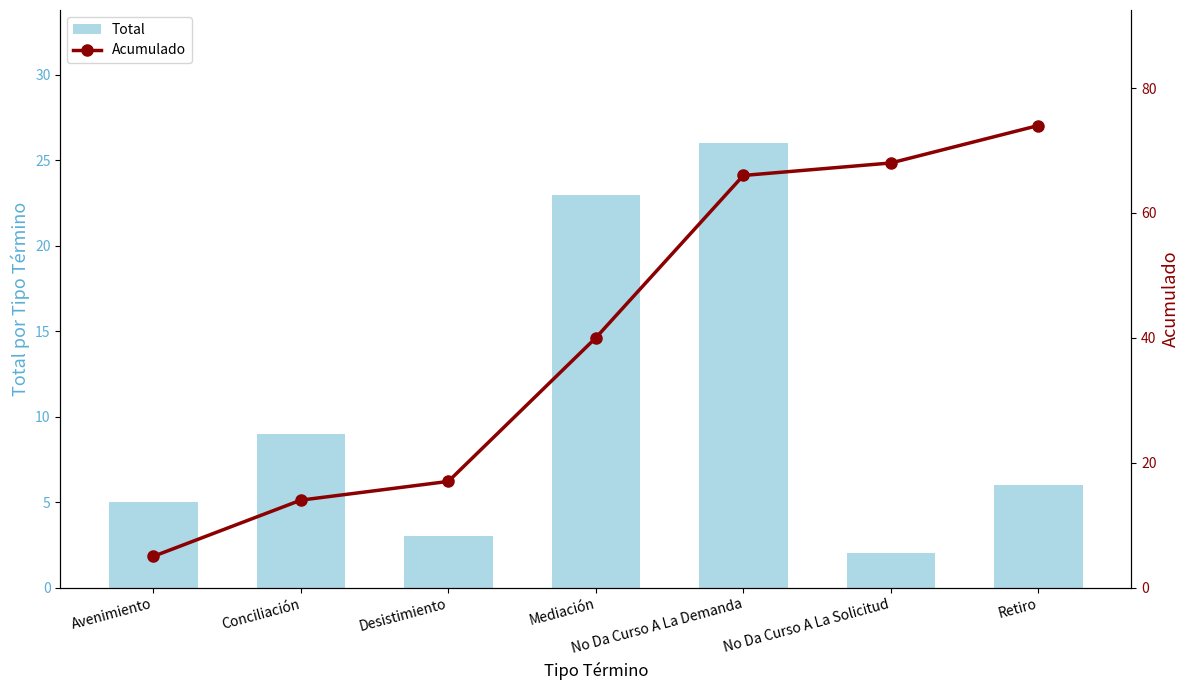

How many groups of bars are there?

7